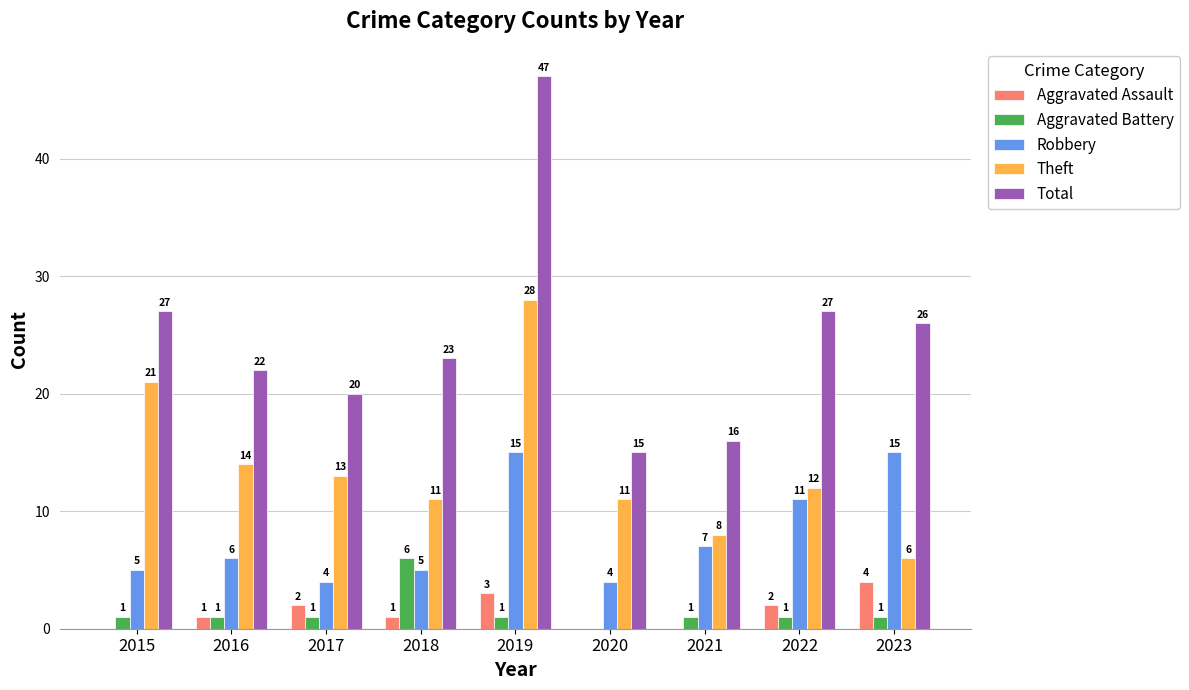

True or false: Aggravated Assault has a value of 0 at 2020.

True